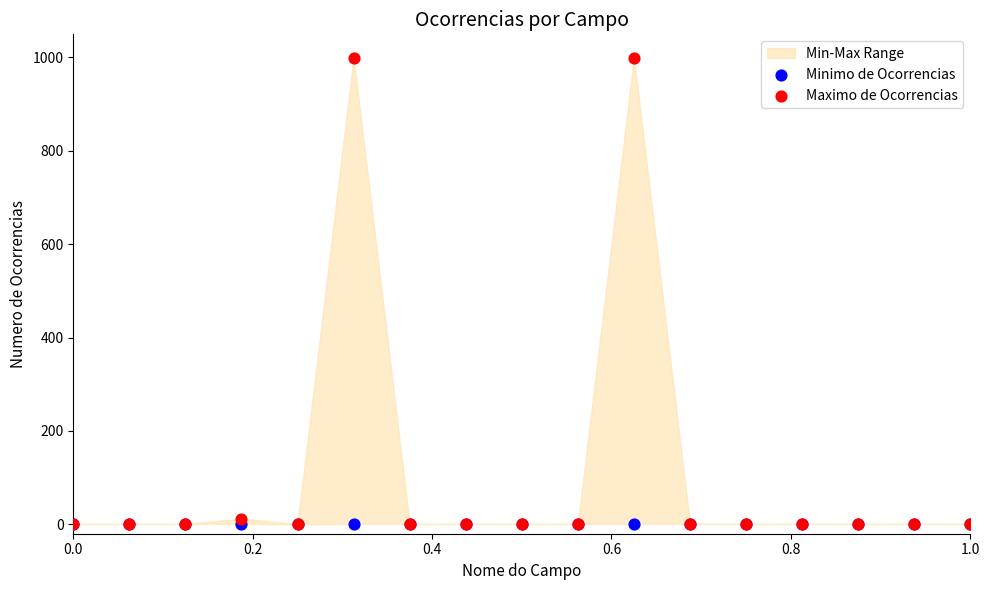

Which series contains the lowest Y value?

Minimo de Ocorrencias